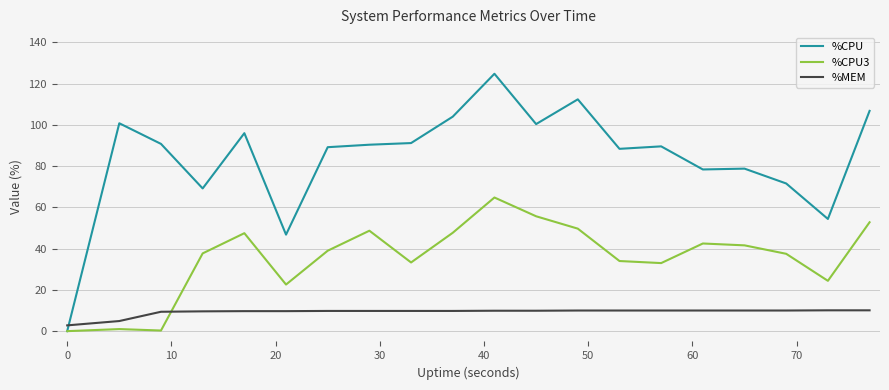

Which series has the largest range (max minus min)?

%CPU